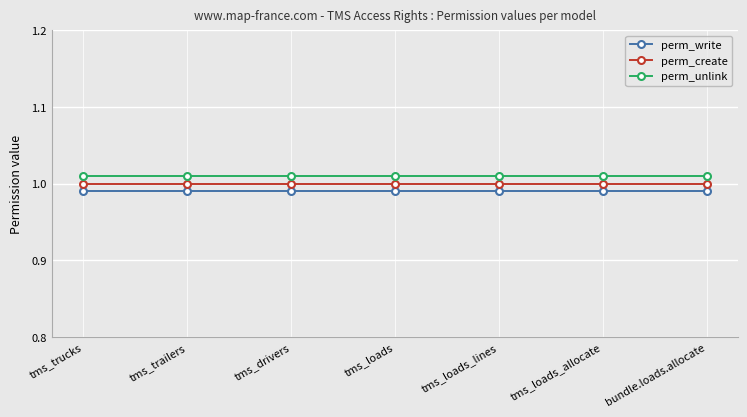

At which category does the chart reach its peak across all series?

tms_trucks